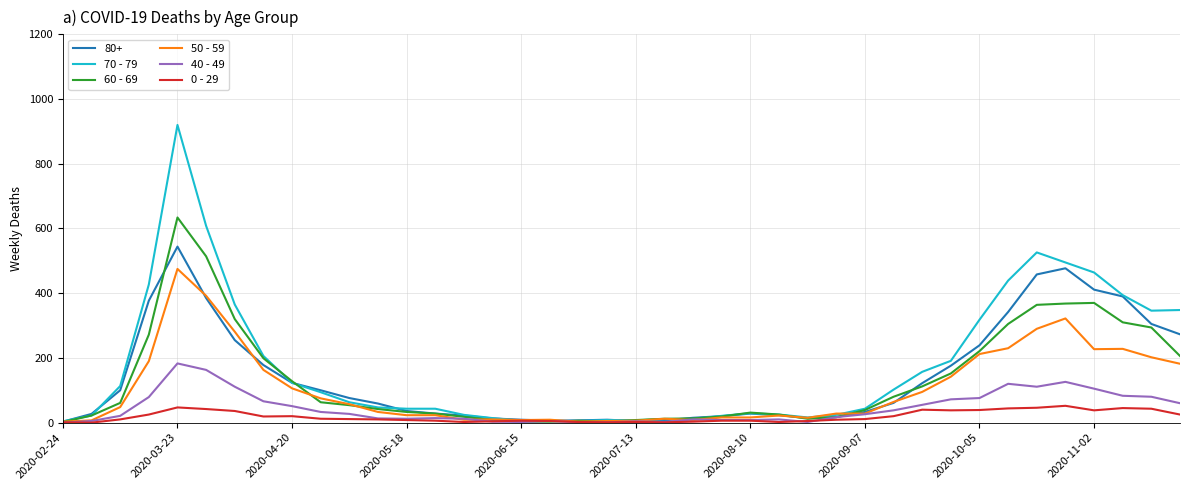

At how many categories does at least one series exceed 653?

1